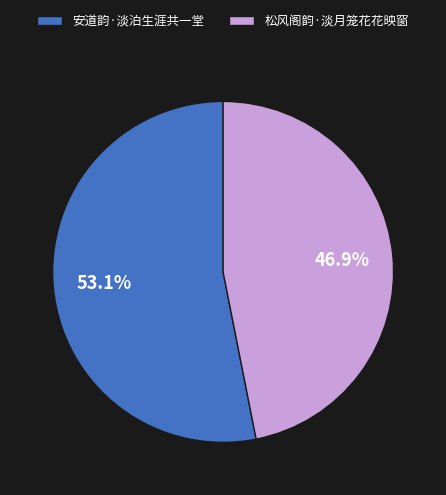

Which has a higher value, 松风阁韵·淡月笼花花映窗 or 安道韵·淡泊生涯共一堂?

安道韵·淡泊生涯共一堂